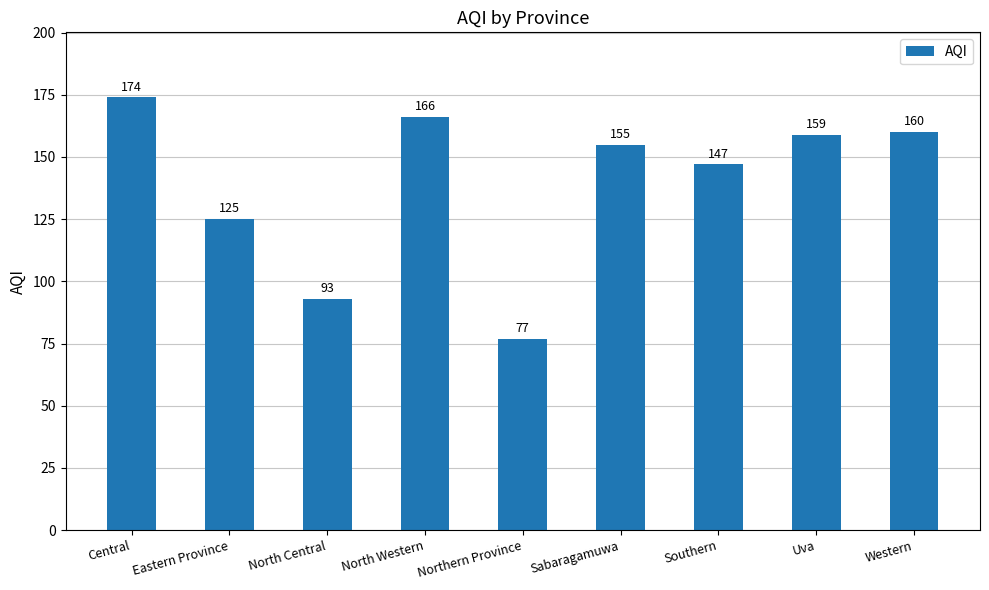

What is the value of the 5th bar from the left?

77